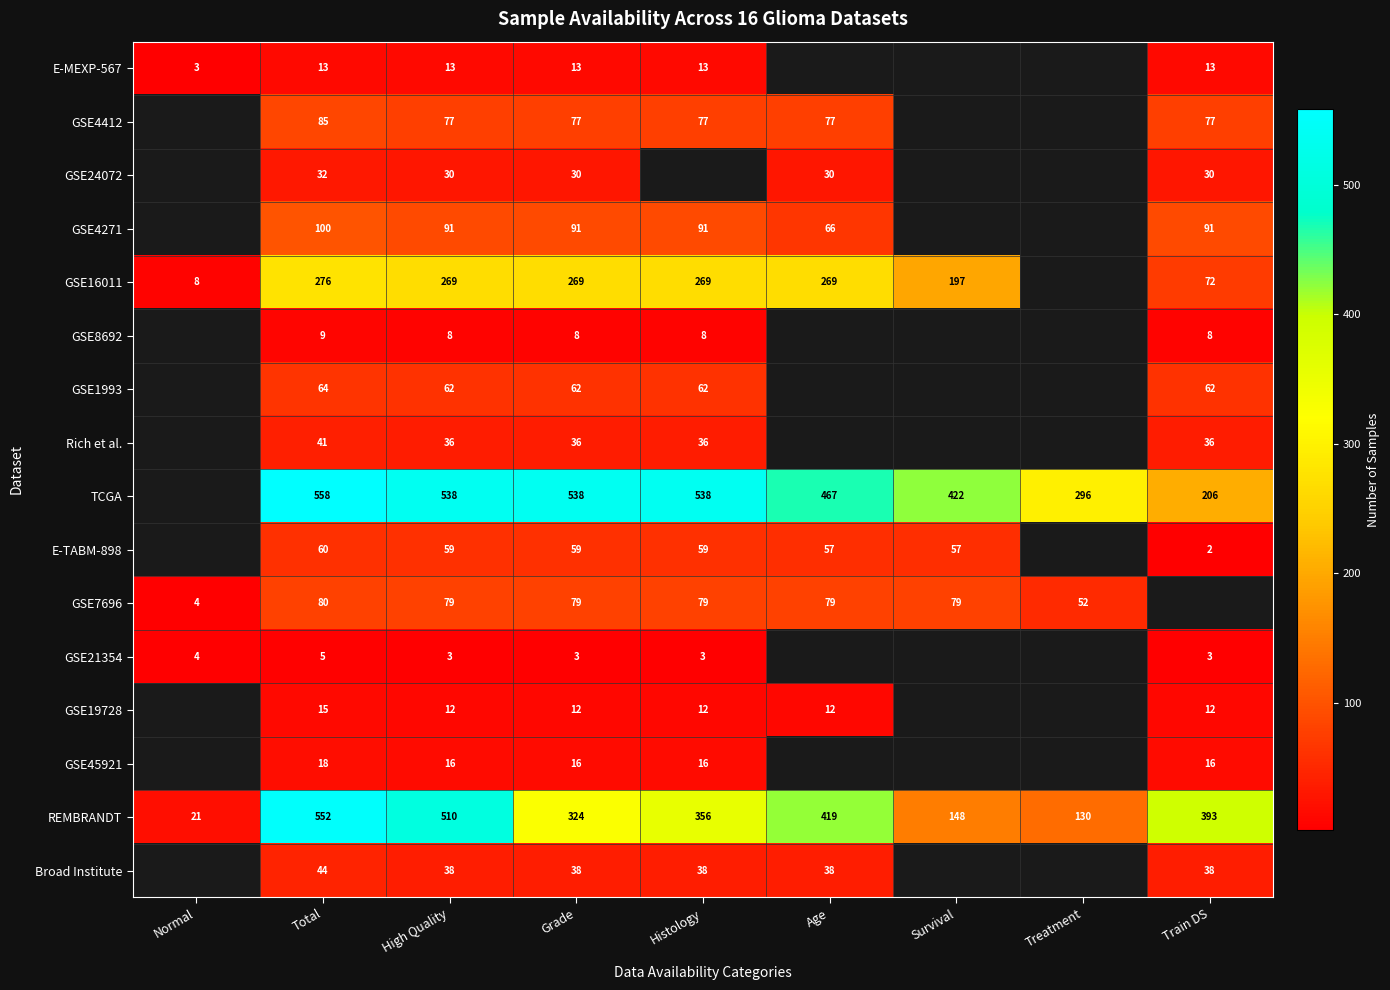

What is the difference between the highest and lowest values at Grade?

535